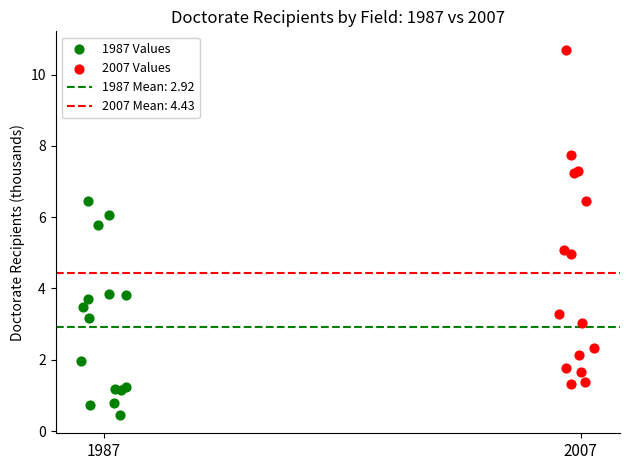

Which series has the widest spread of Y values?

2007 Values